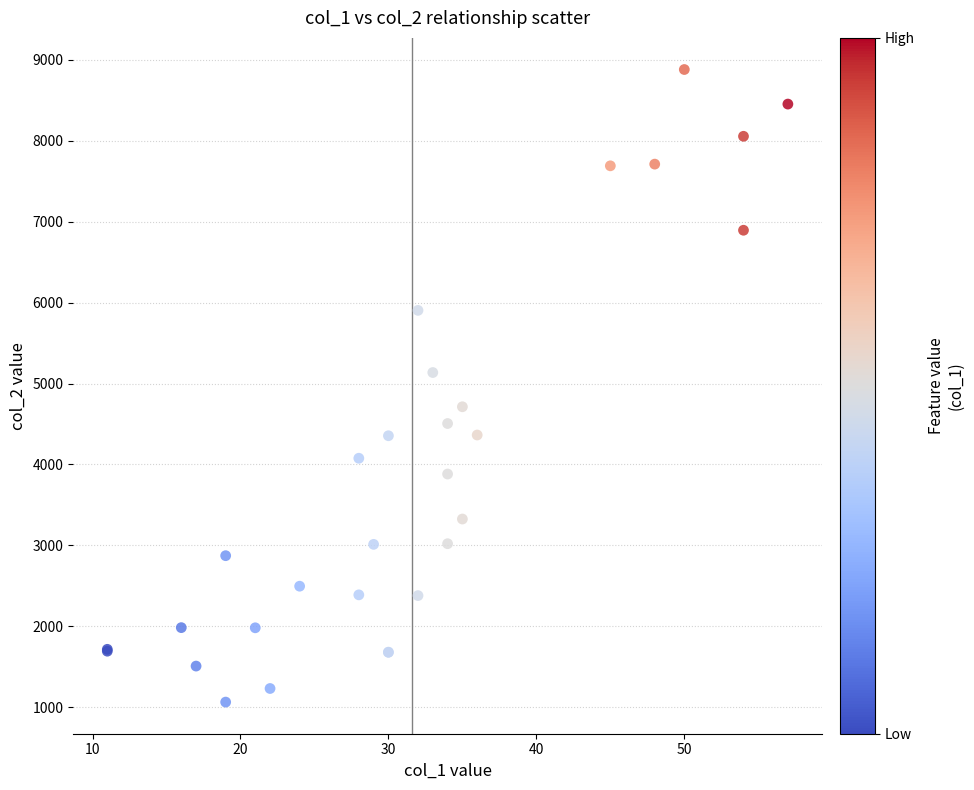

What Y value in the scatter plot is closest to 4972?

5136